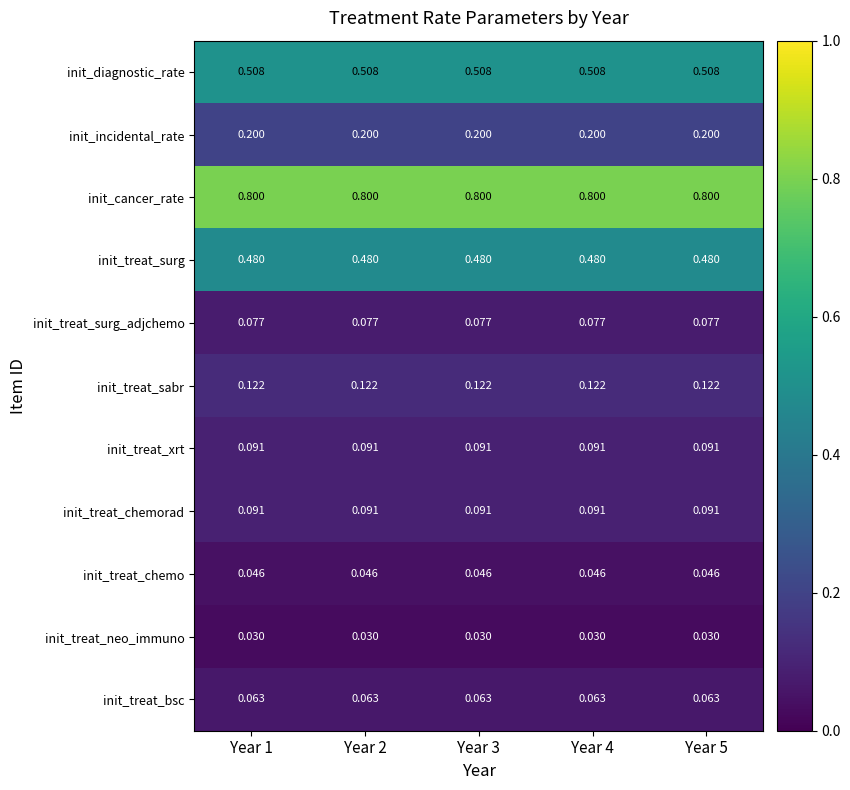

Which series has the largest total across all categories?

init_cancer_rate